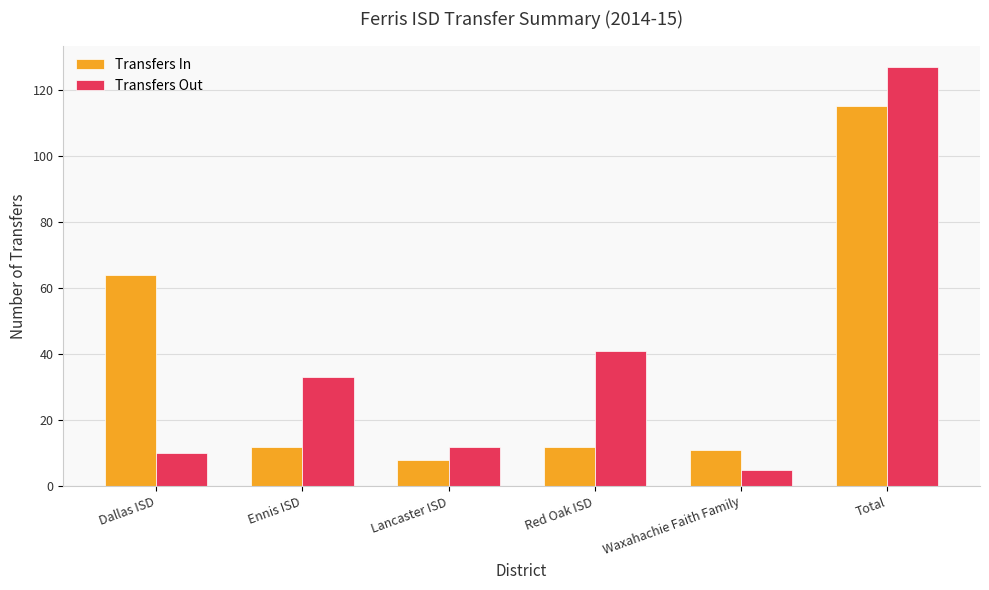

Does the chart contain any negative values?

No